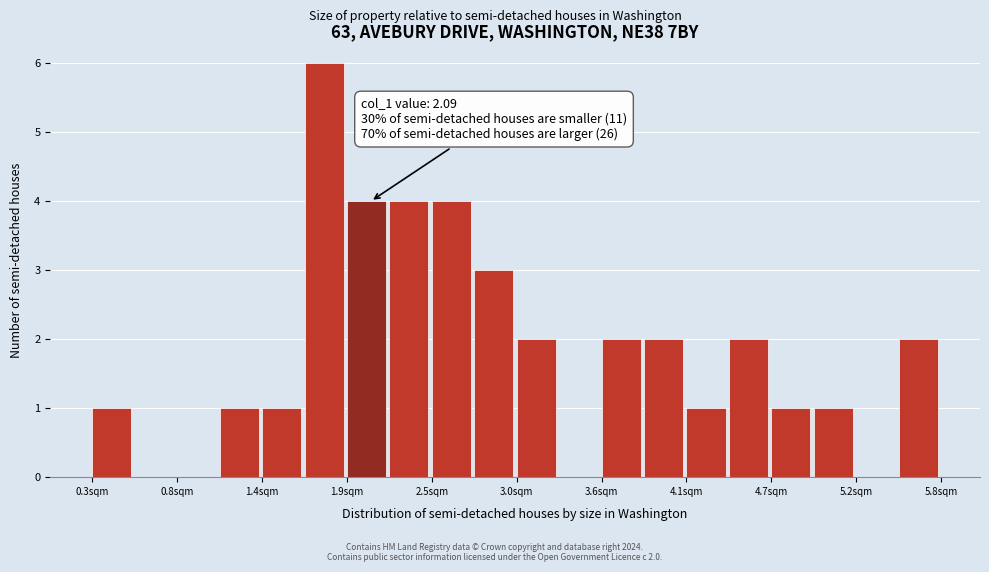

Read against the x-axis, roughly where is the centre of the tallest bar?

1.8